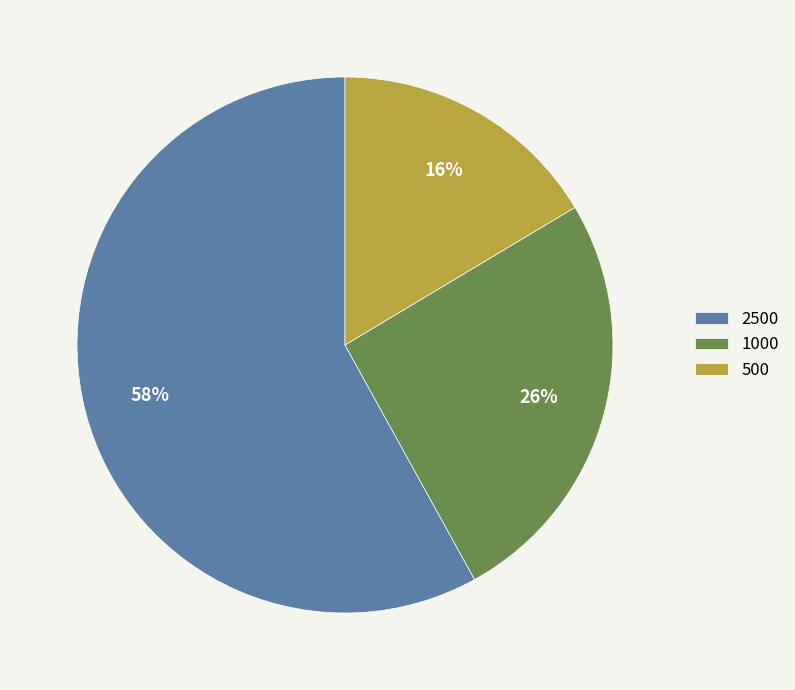

What is the largest slice in the pie chart?

2500